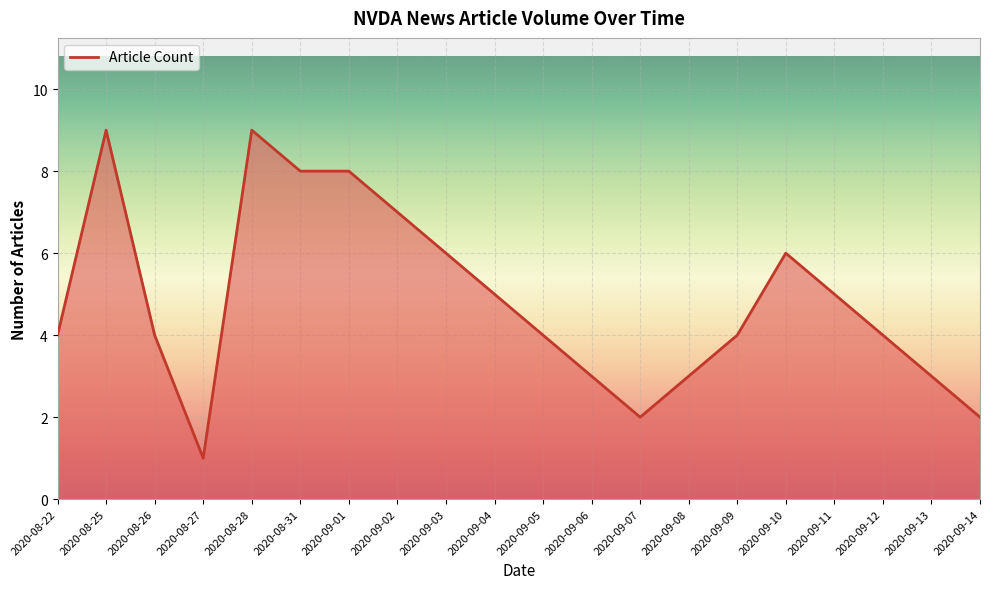

How many lines are shown in the chart?

1